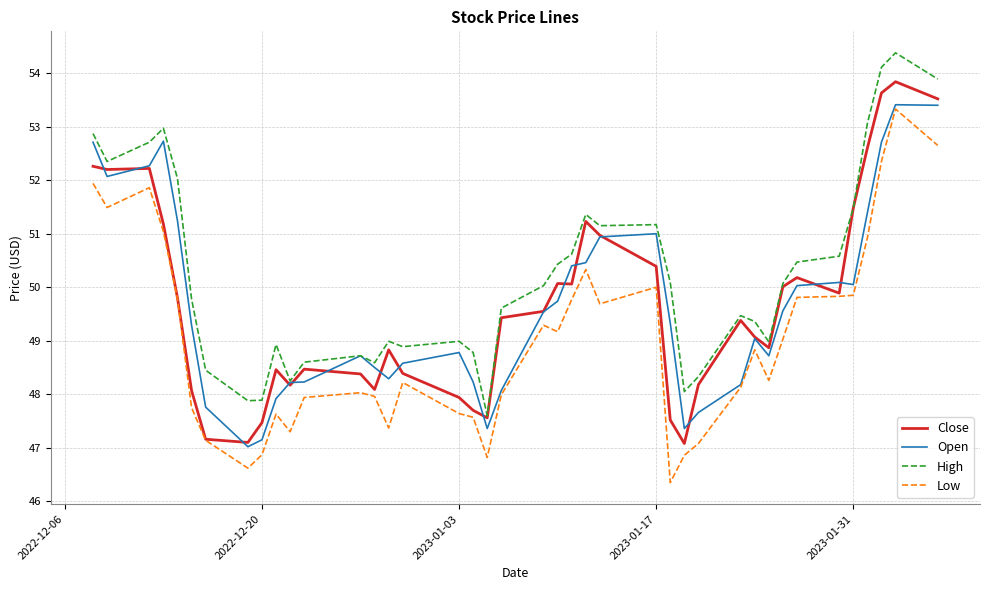

What is the maximum value for Open?

53.4